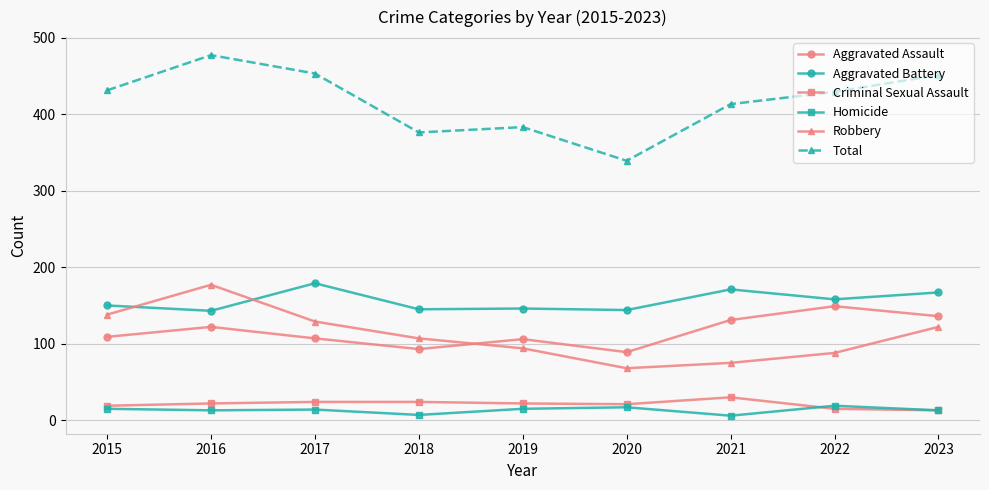

True or false: Aggravated Assault and Criminal Sexual Assault cross at least once.

False